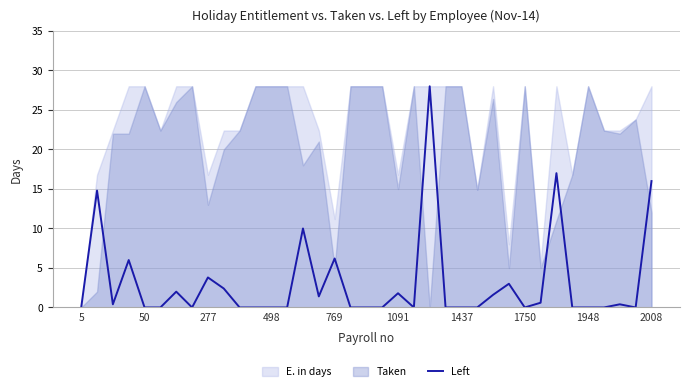

What is the maximum value for Left?

28.0